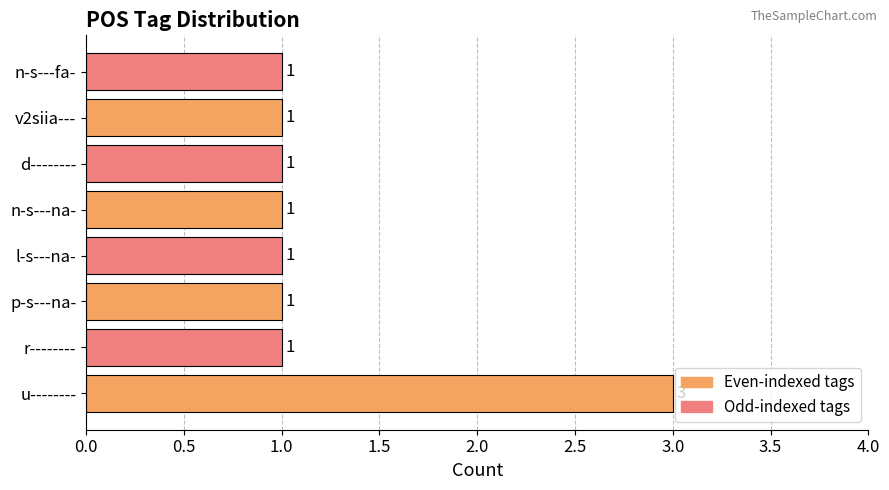

Count the values in the range 1 to 2.

7